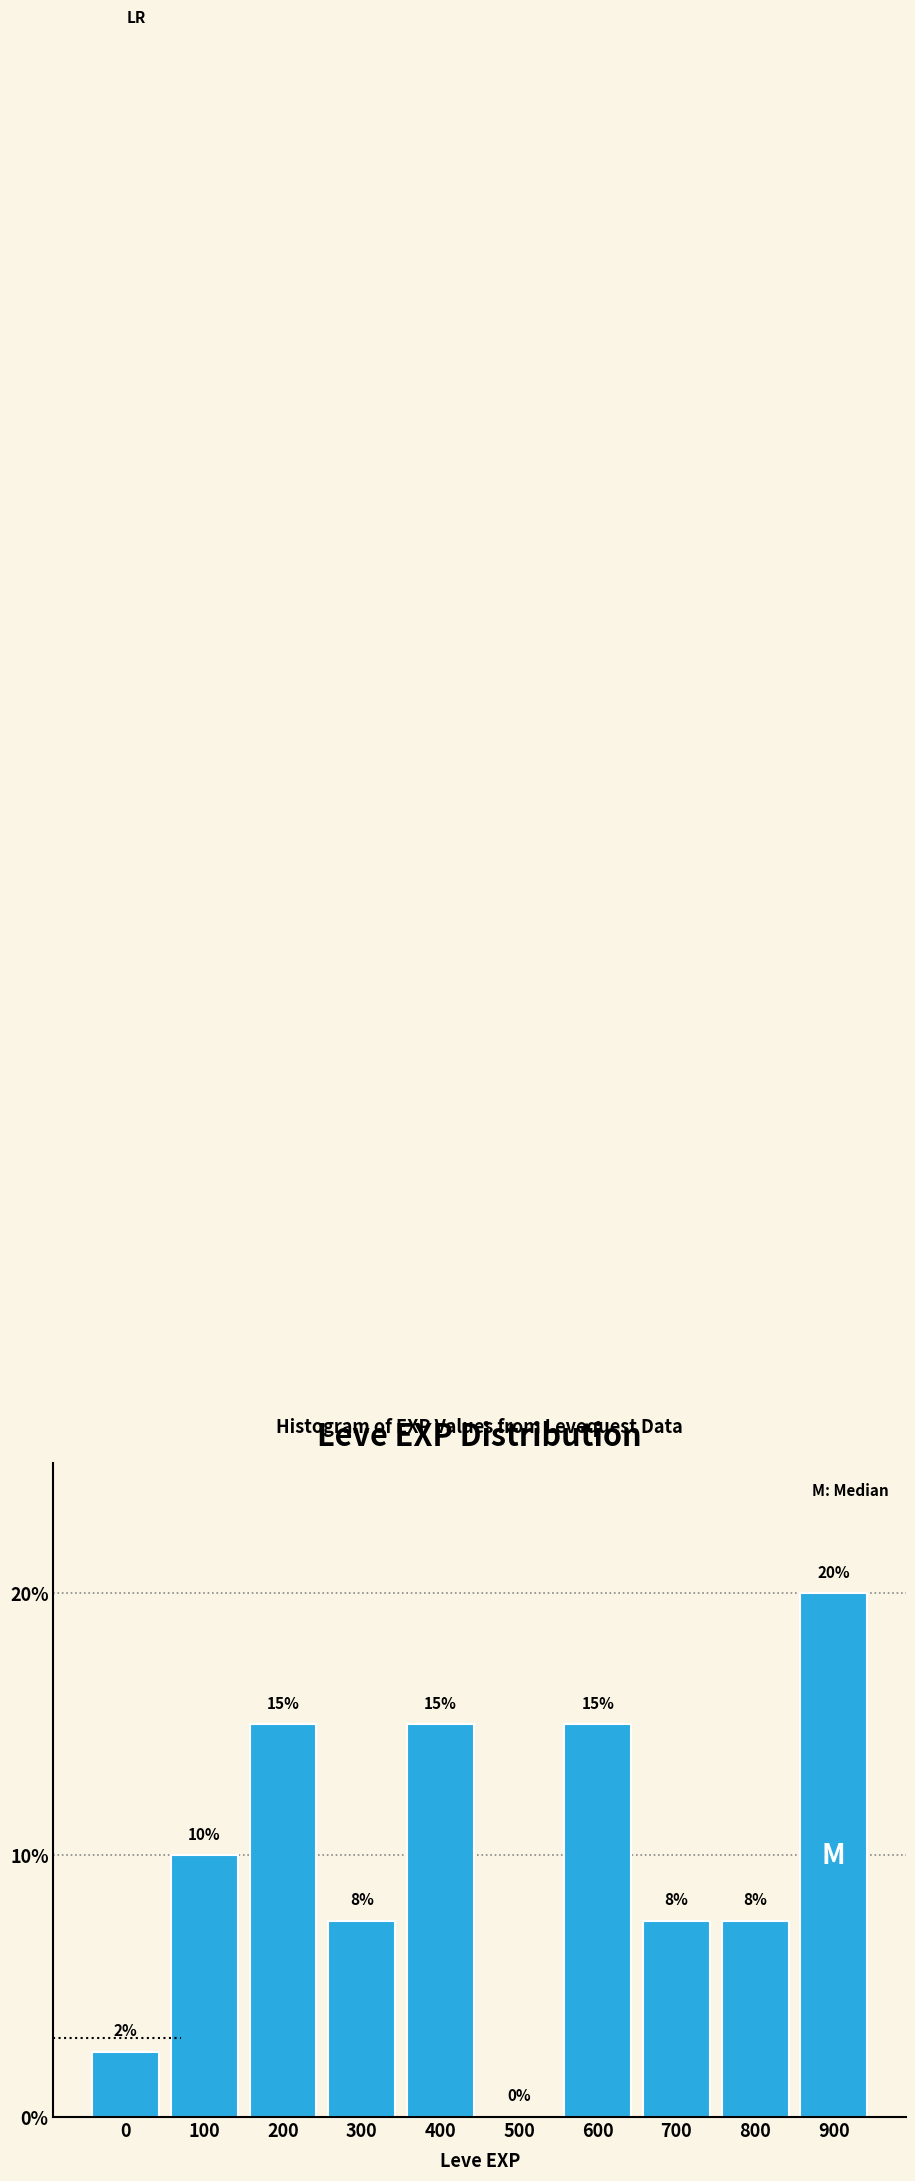

Which has a higher value, 900 or 0?

900